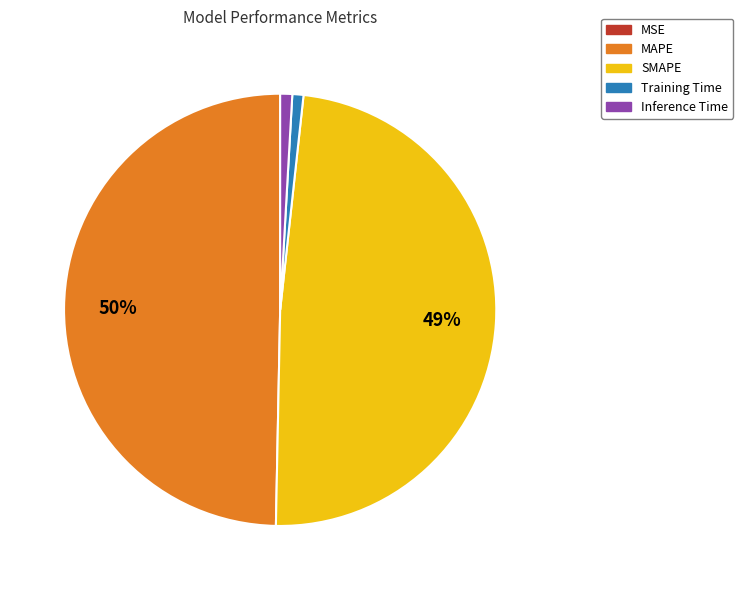

True or false: SMAPE accounts for 49% of the total.

True